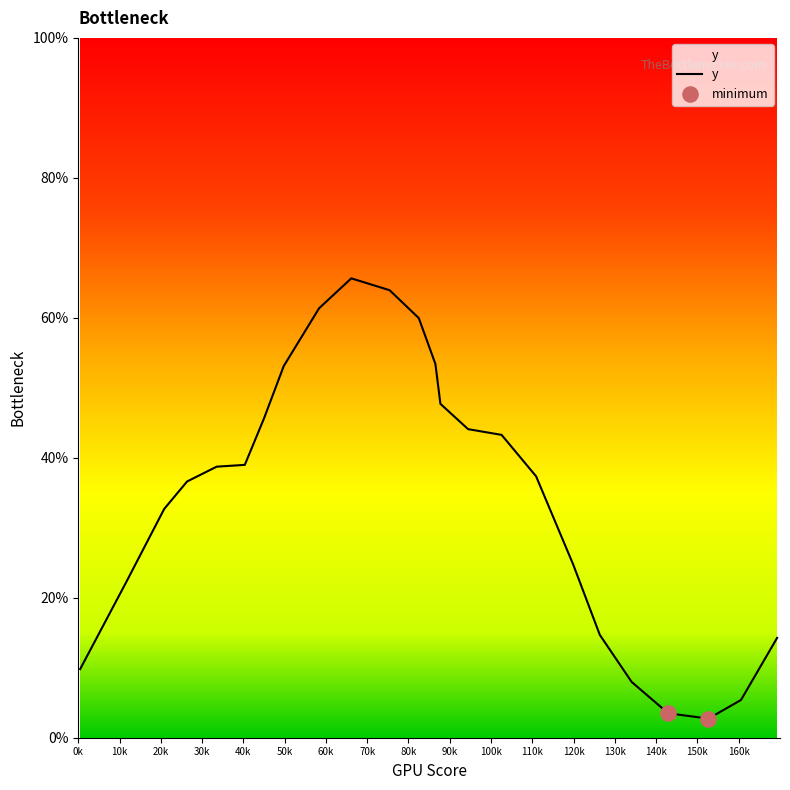

What is the maximum value shown in the chart?

65.6